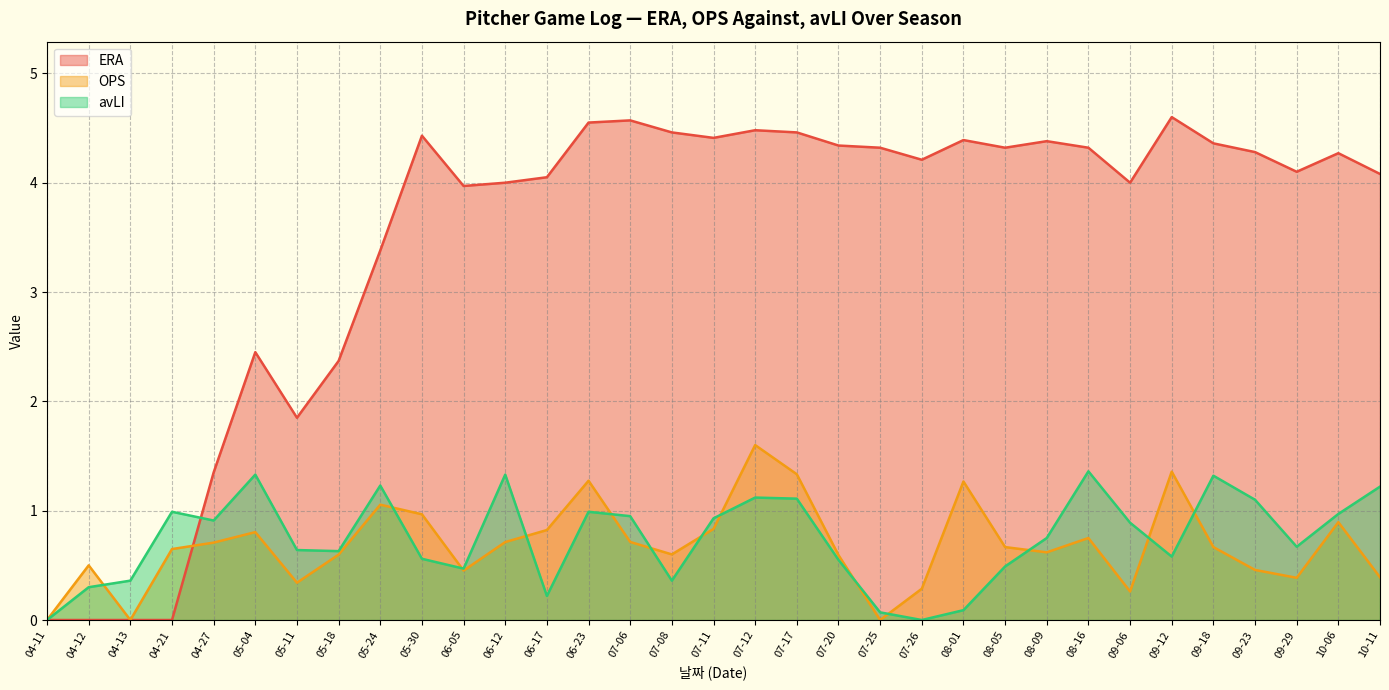

At which category is the sum across all series the highest?

07-12